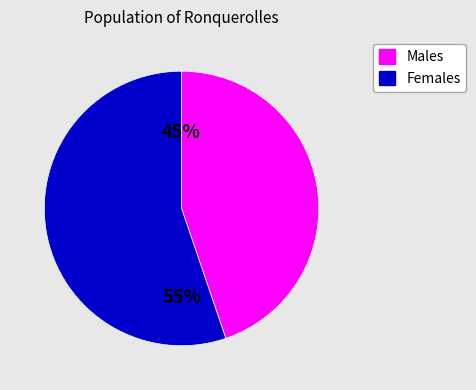

True or false: Males accounts for 38% of the total.

False